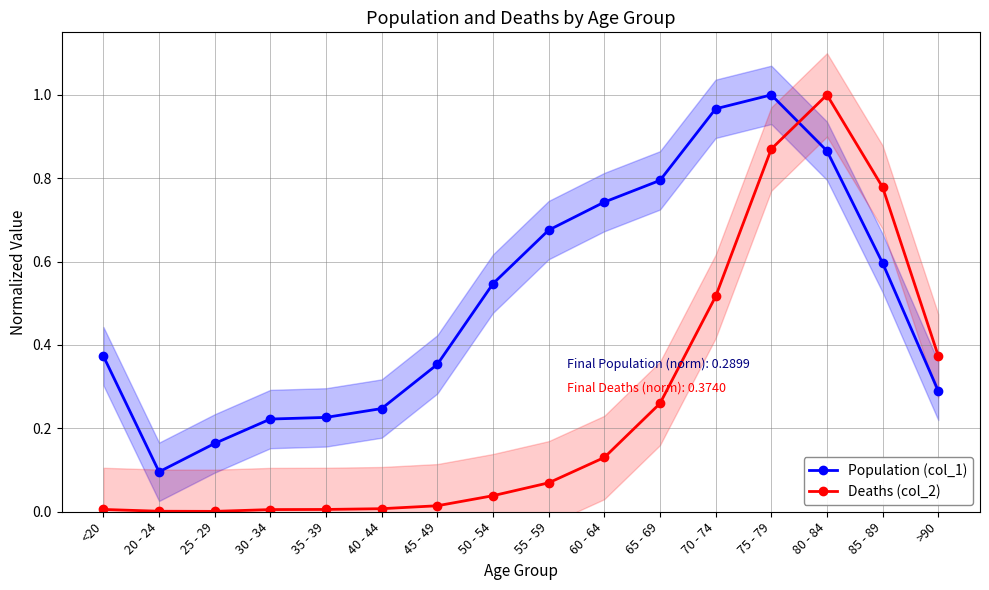

In Population (col_1), how many points are higher than both neighbors (excluding endpoints)?

1